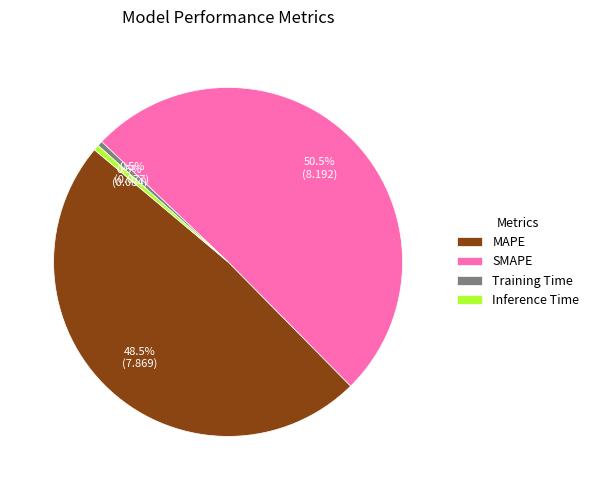

What percentage do MAPE and Training Time together represent?

49.0%